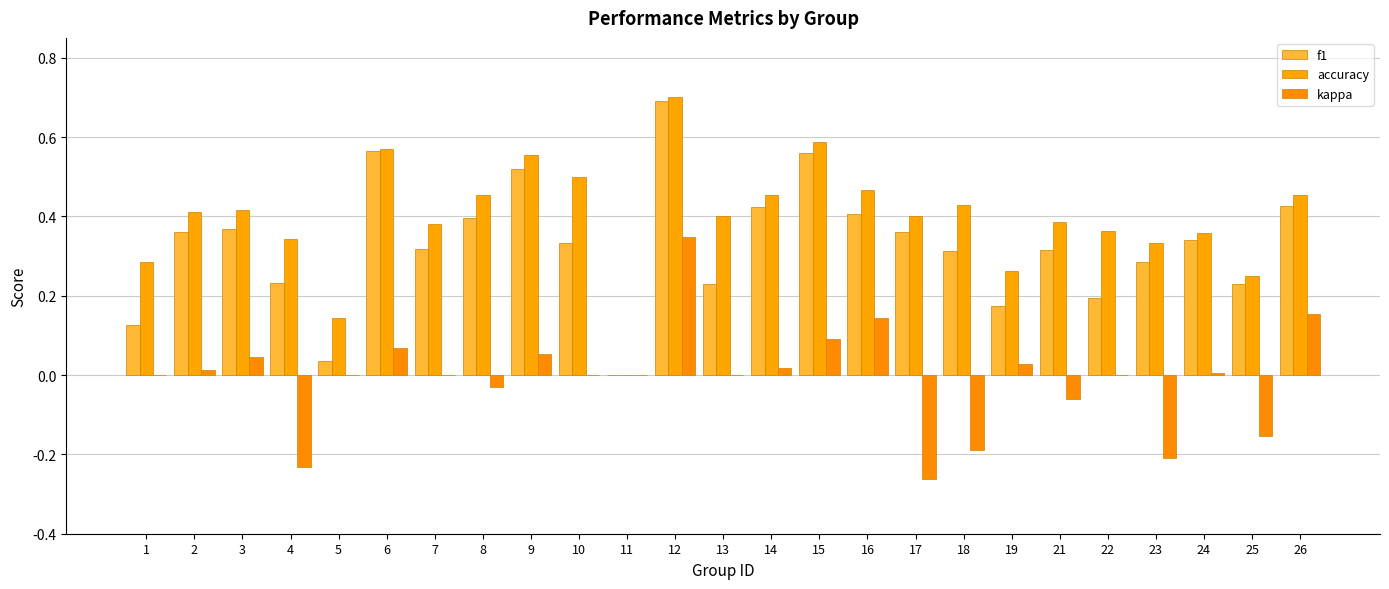

What value does the kappa series have at 18?

-0.2